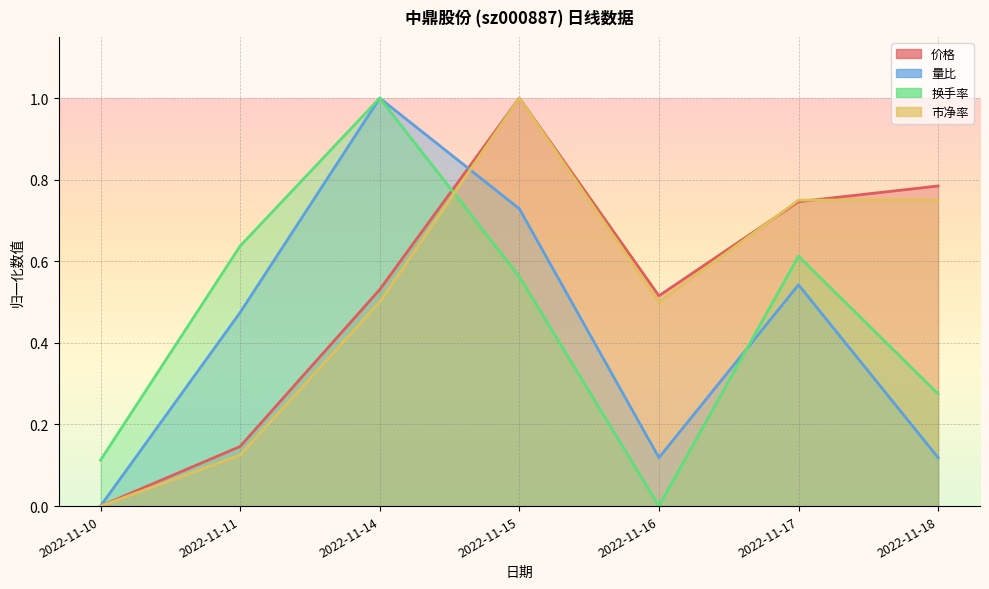

Reading left to right, transcribe all the data shown in this chart.

价格: 0.0	0.1	0.5	1.0	0.5	0.7	0.8
量比: 0.0	0.5	1.0	0.7	0.1	0.5	0.1
换手率: 0.1	0.6	1.0	0.6	0.0	0.6	0.3
市净率: 0.0	0.1	0.5	1.0	0.5	0.7	0.7